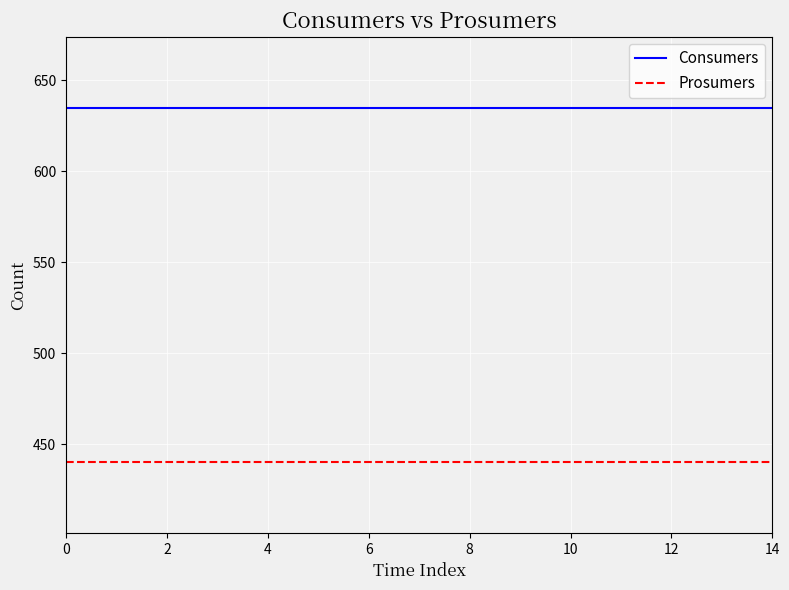

Which series has the largest total across all categories?

Consumers